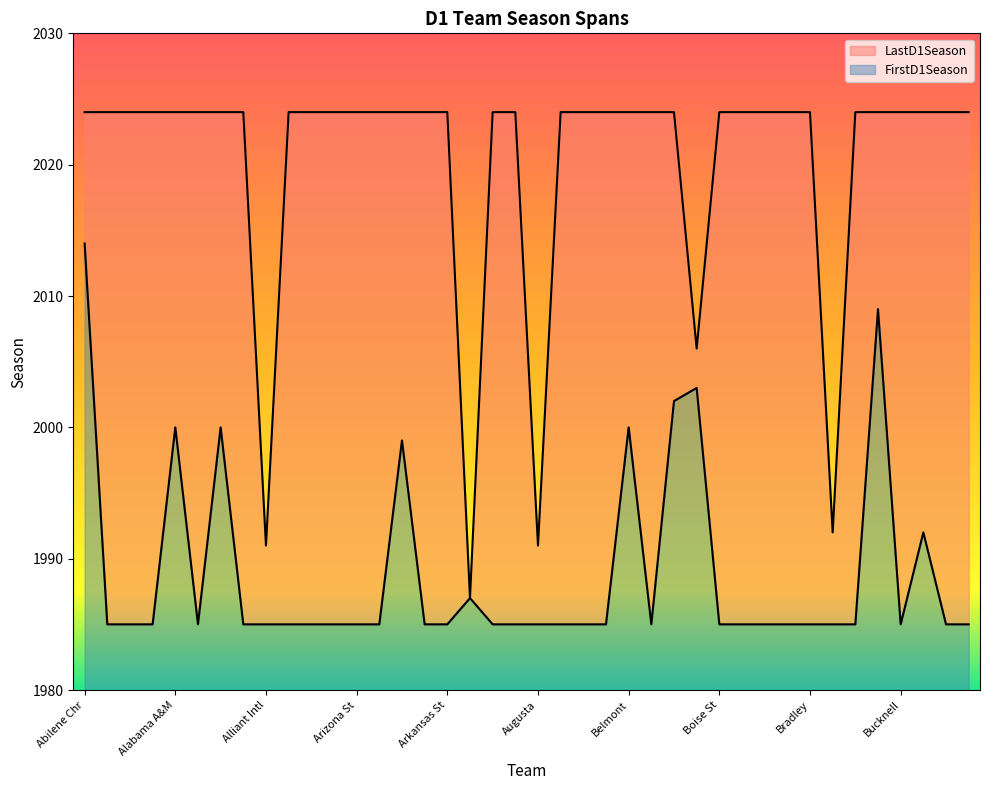

Reading left to right, transcribe all the data shown in this chart.

FirstD1Season: Abilene Chr=2014	Air Force=1985	Akron=1985	Alabama=1985	Alabama A&M=2000	Alabama St=1985	SUNY Albany=2000	Alcorn St=1985	Alliant Intl=1985	American Univ=1985	Appalachian St=1985	Arizona=1985	Arizona St=1985	Ark Little Rock=1985	Ark Pine Bluff=1999	Arkansas=1985	Arkansas St=1985	Armstrong St=1987	Army=1985	Auburn=1985	Augusta=1985	Austin Peay=1985	Ball St=1985	Baylor=1985	Belmont=2000	Bethune-Cookman=1985	Binghamton=2002	Birmingham So=2003	Boise St=1985	Boston College=1985	Boston Univ=1985	Bowling Green=1985	Bradley=1985	Brooklyn=1985	Brown=1985	Bryant=2009	Bucknell=1985	Buffalo=1992	Butler=1985	BYU=1985
LastD1Season: Abilene Chr=2024	Air Force=2024	Akron=2024	Alabama=2024	Alabama A&M=2024	Alabama St=2024	SUNY Albany=2024	Alcorn St=2024	Alliant Intl=1991	American Univ=2024	Appalachian St=2024	Arizona=2024	Arizona St=2024	Ark Little Rock=2024	Ark Pine Bluff=2024	Arkansas=2024	Arkansas St=2024	Armstrong St=1987	Army=2024	Auburn=2024	Augusta=1991	Austin Peay=2024	Ball St=2024	Baylor=2024	Belmont=2024	Bethune-Cookman=2024	Binghamton=2024	Birmingham So=2006	Boise St=2024	Boston College=2024	Boston Univ=2024	Bowling Green=2024	Bradley=2024	Brooklyn=1992	Brown=2024	Bryant=2024	Bucknell=2024	Buffalo=2024	Butler=2024	BYU=2024